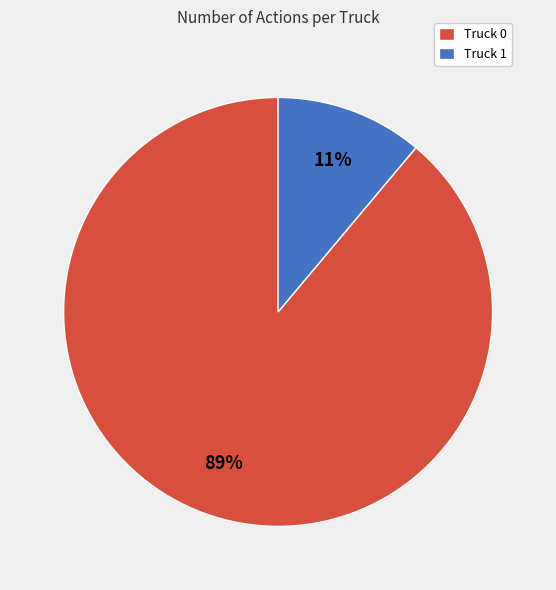

Which slice is the largest?

Truck 0